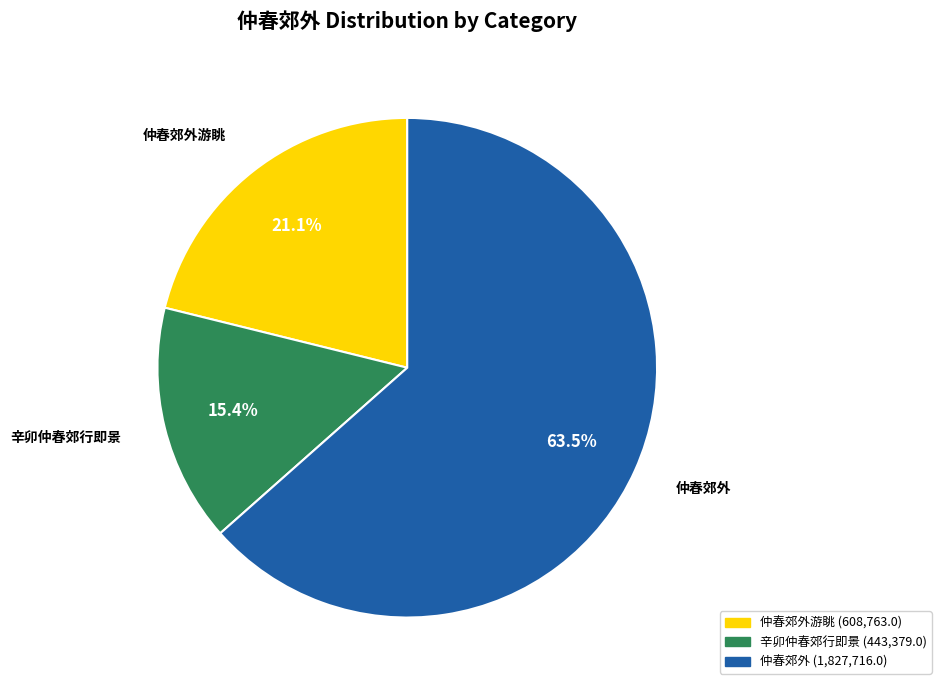

Is there any slice that represents more than half of the pie?

Yes